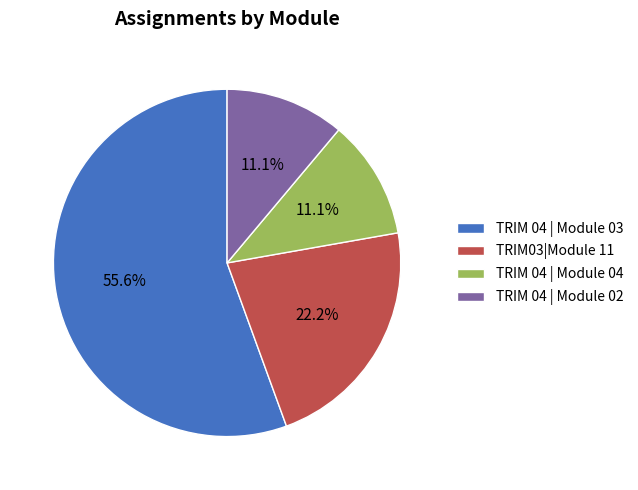

Which category has the biggest portion of the pie?

TRIM 04 | Module 03